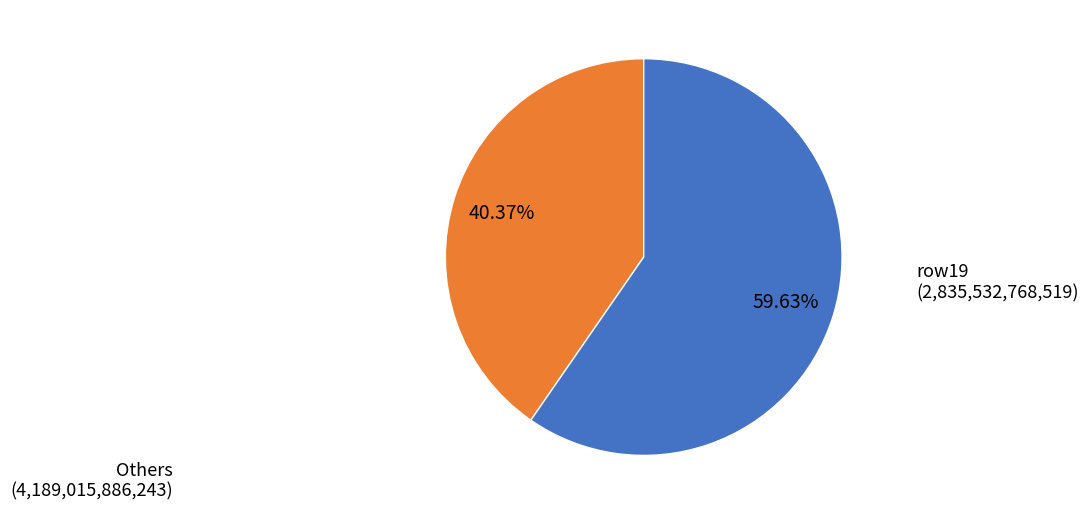

What is the ratio of the value at Others (4,189,015,886,243) to the value at row19 (2,835,532,768,519)?

0.7